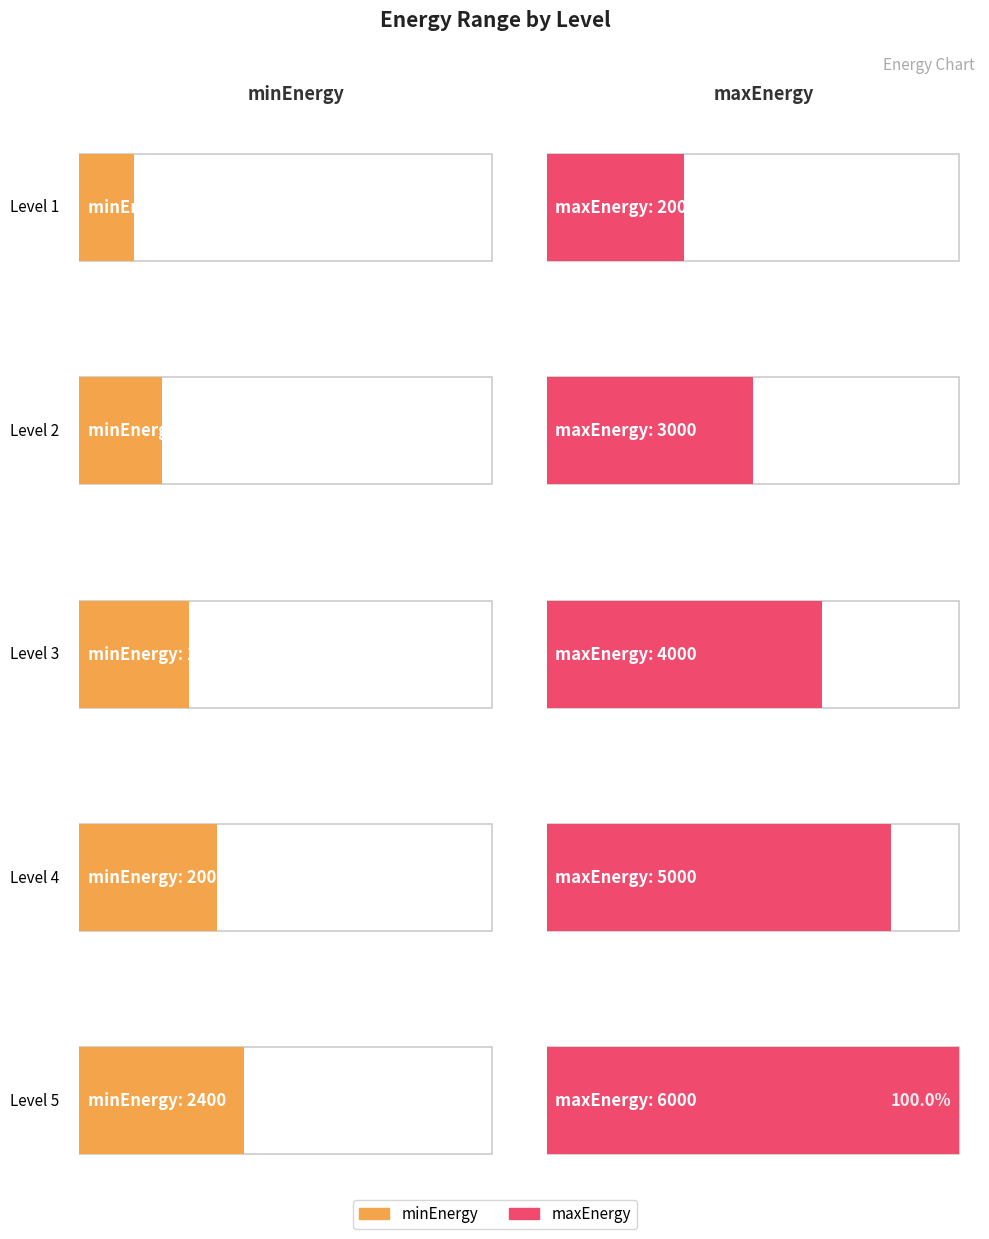

How many bars are there in each group?

2